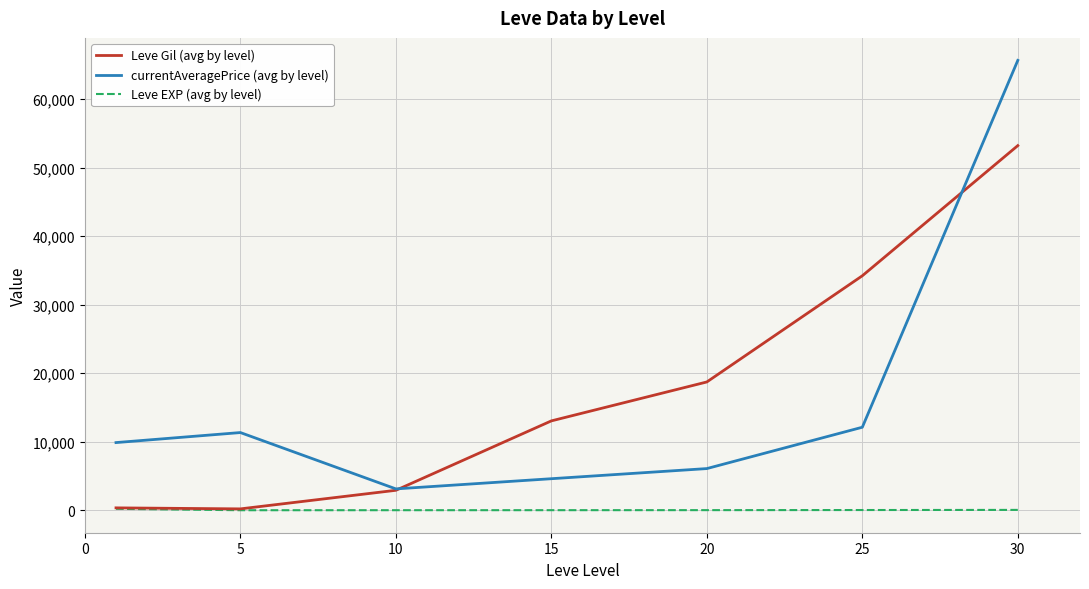

What is the maximum value for Leve Gil (avg by level)?

53202.5